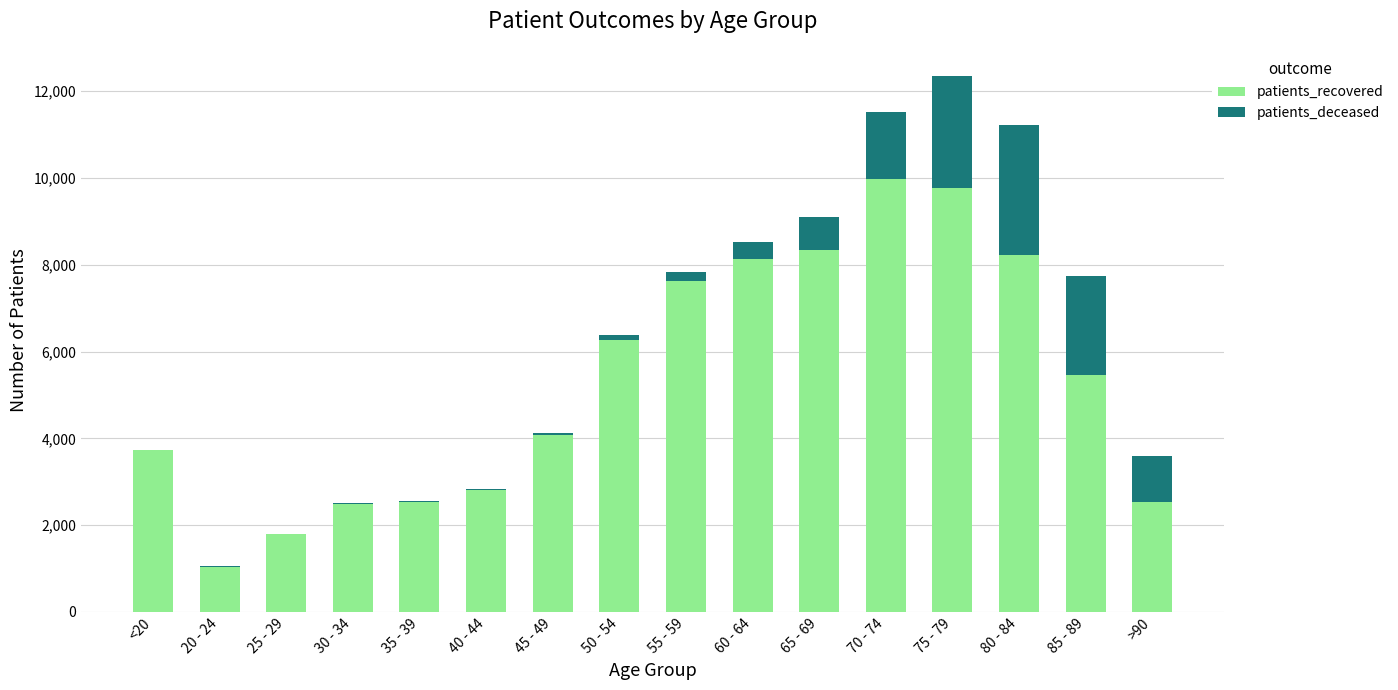

The patients_recovered series shows 9764 at 75 - 79. True or false?

True